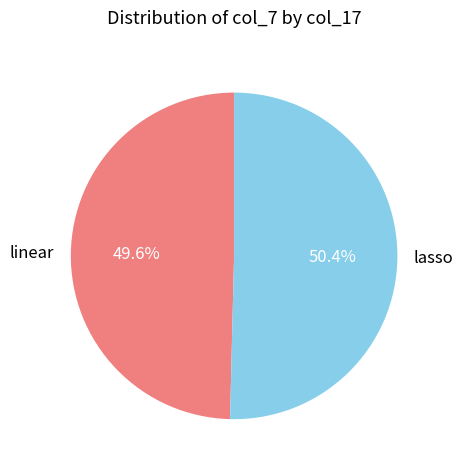

Approximately how many times larger is the value at lasso compared to linear?

1.0